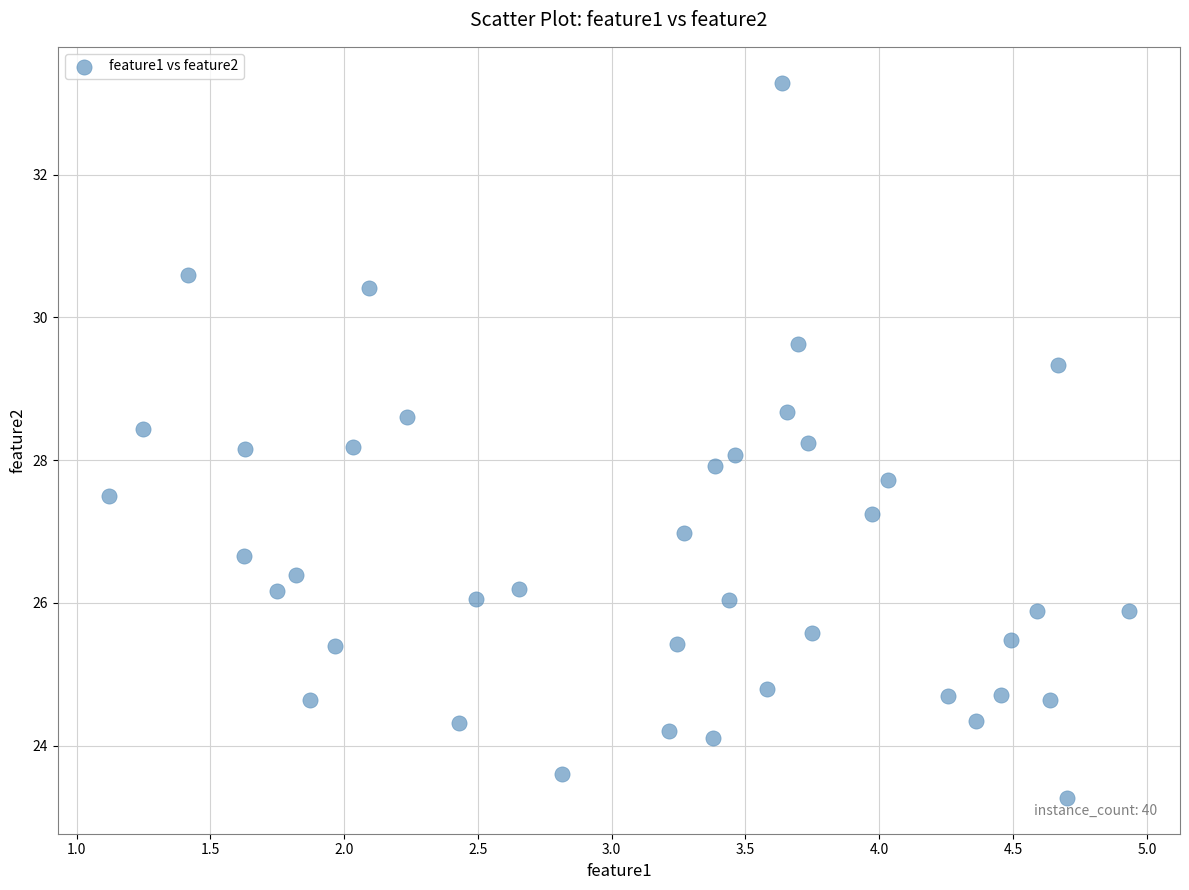

What is the range of X values (max minus min)?

3.8